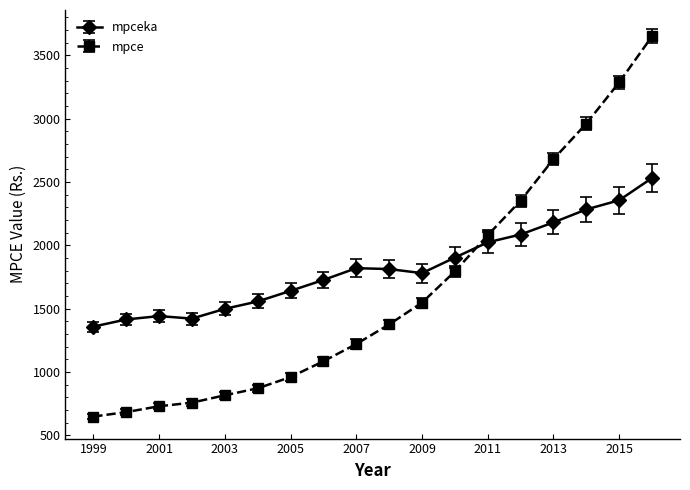

Which series has the largest total across all categories?

mpceka